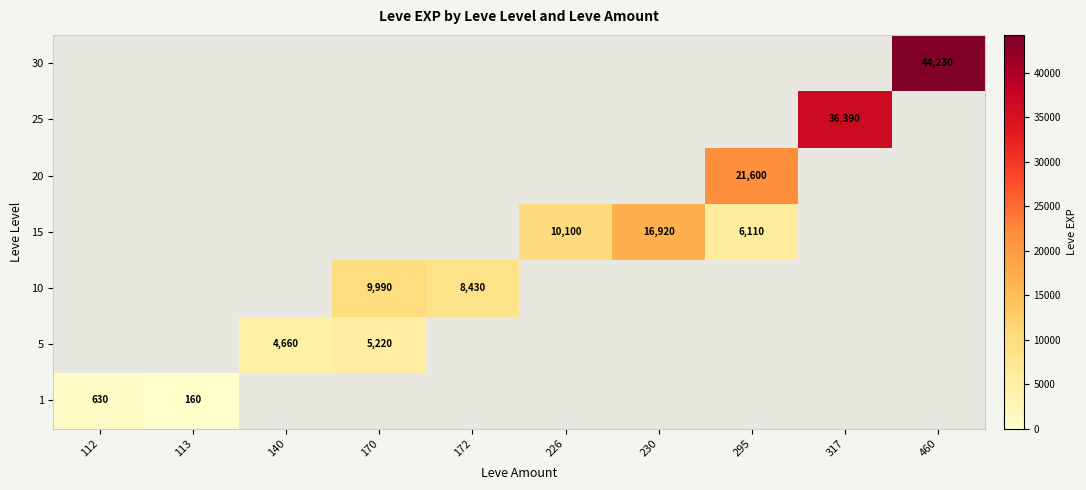

Is it true that 15 equals 11442 at 230?

False